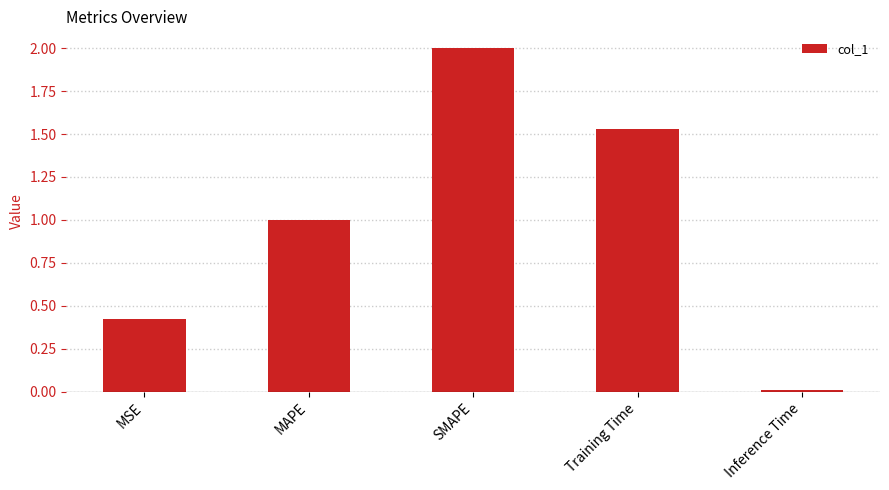

How many distinct data groups are displayed?

1